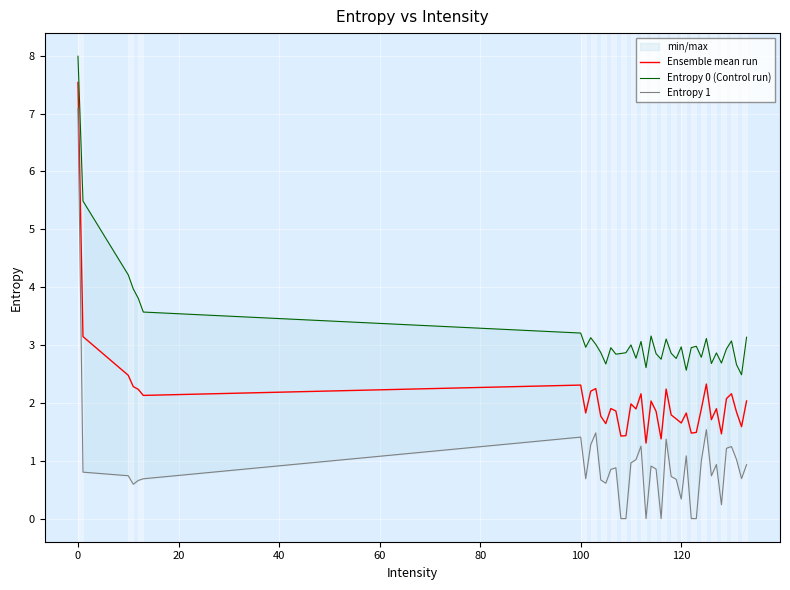

Does the chart display data point markers on the line(s)?

No